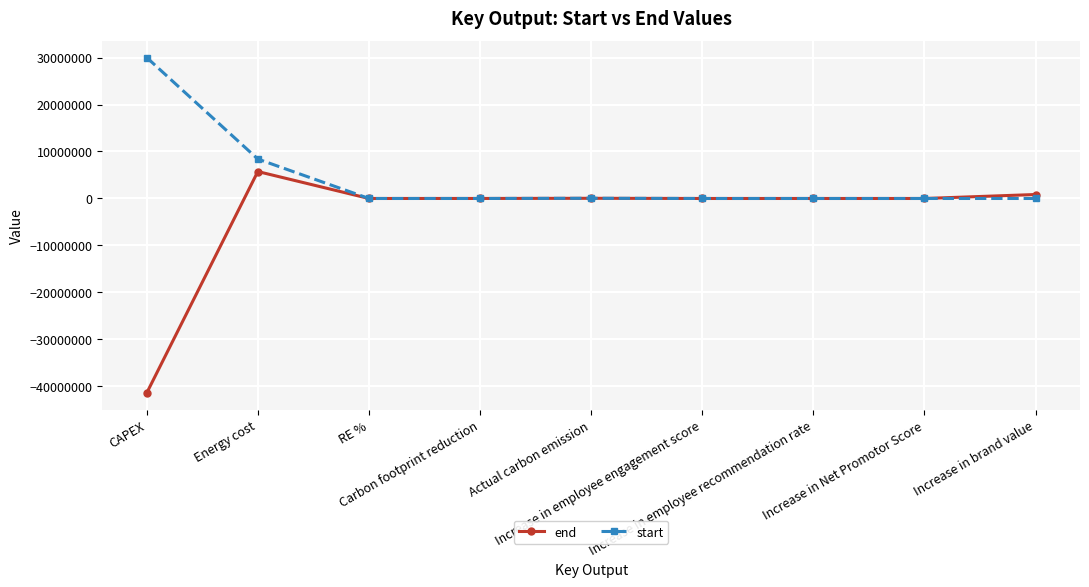

Which series has the largest total across all categories?

start